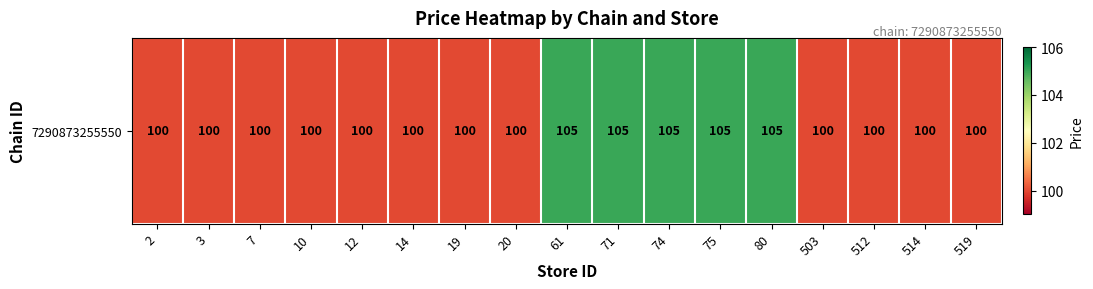

What is the sum of all values?

1725